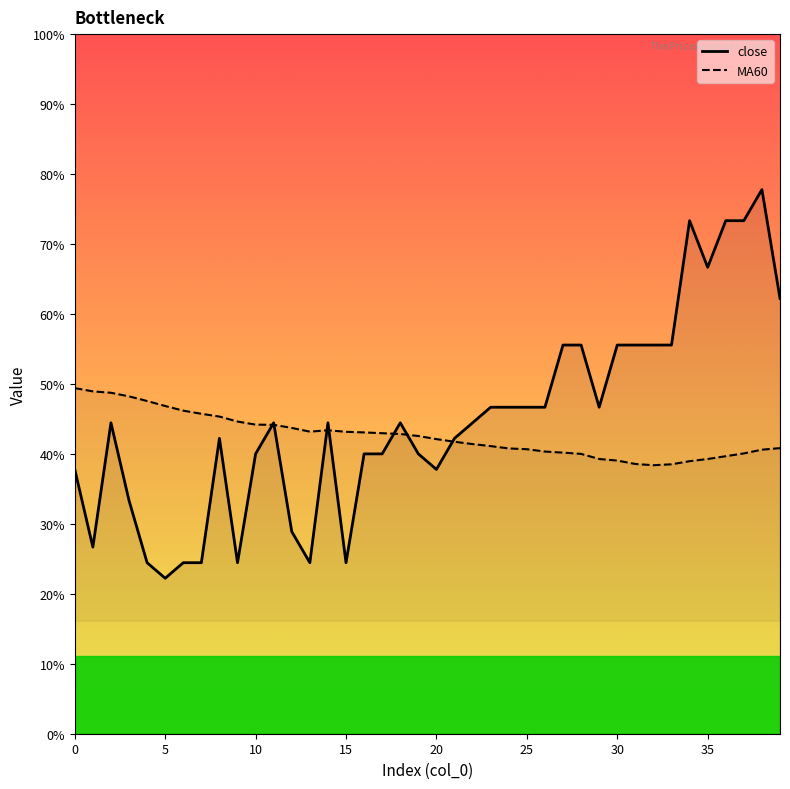

Count the number of categories in the chart.

40